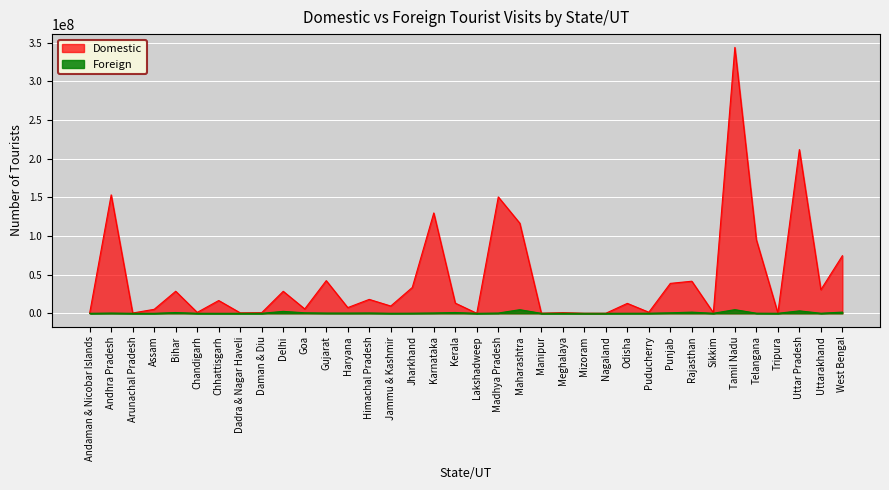

The Foreign series shows 798 at Nagaland. True or false?

False